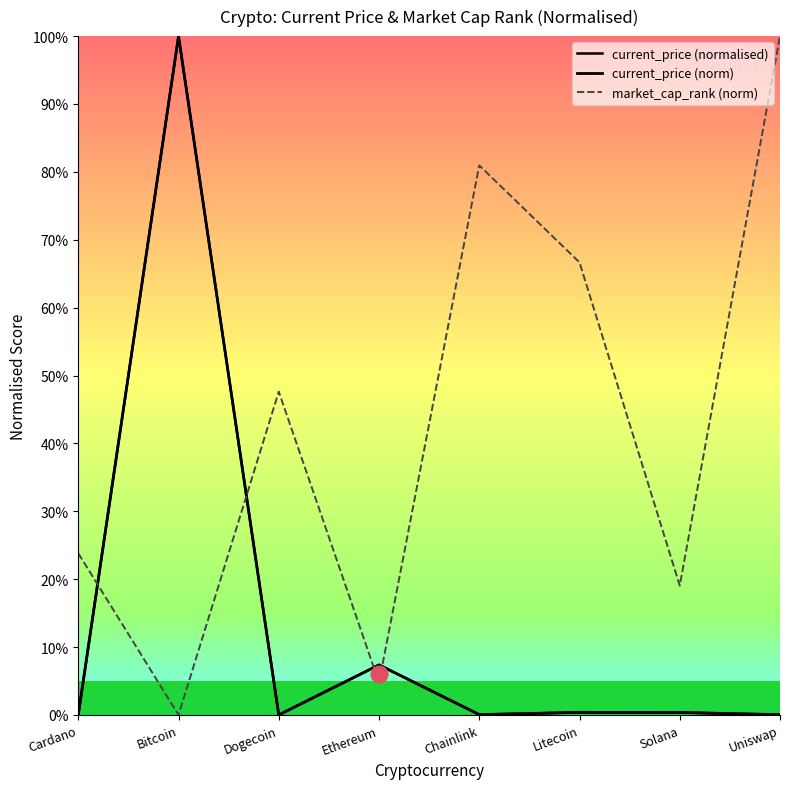

How many data points in market_cap_rank (norm) are above 47?

4